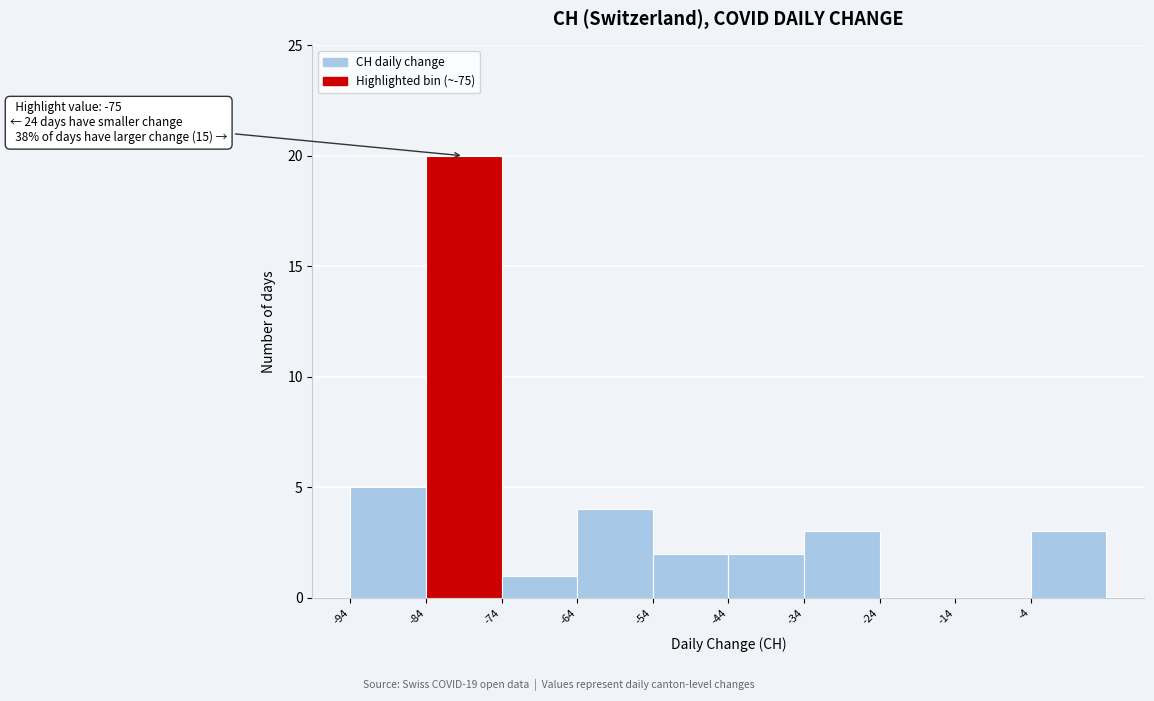

Which range on the x-axis has the tallest bar?

-84 to -74